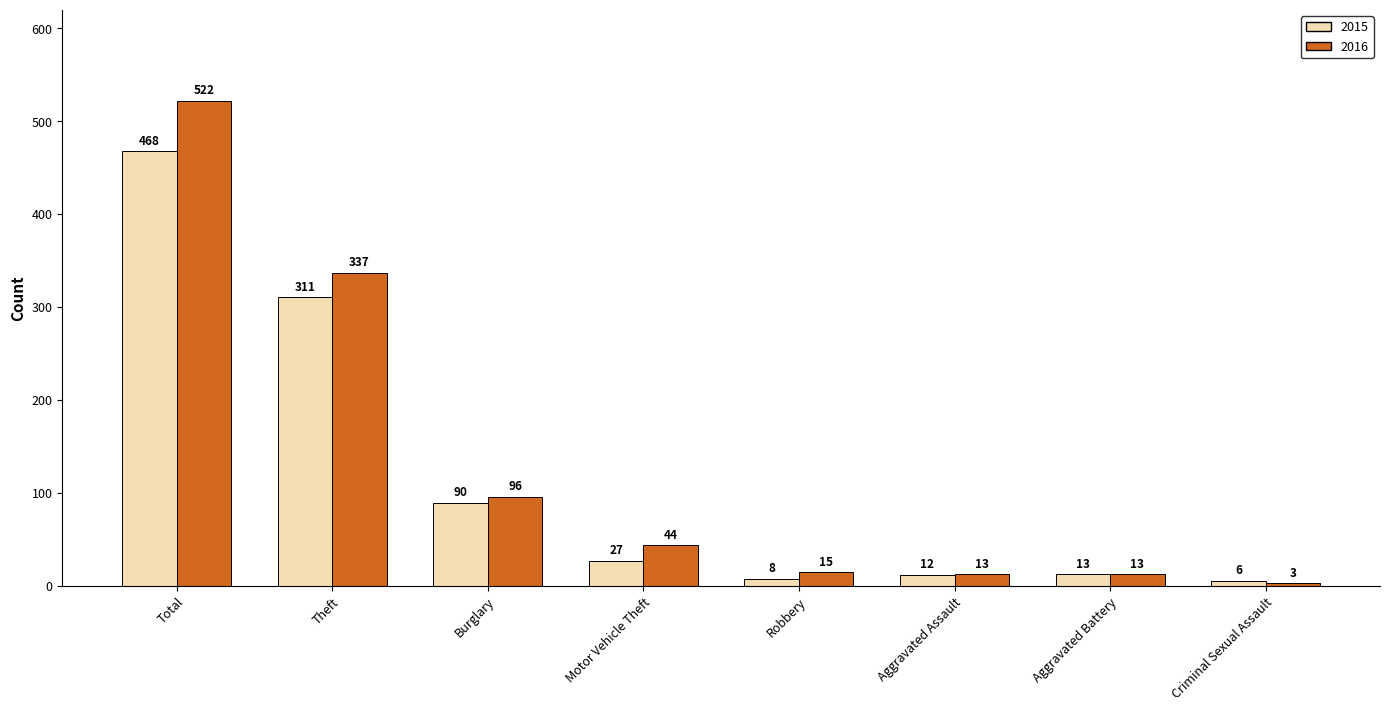

List the series in order of their overall mean, lowest first.

2015, 2016